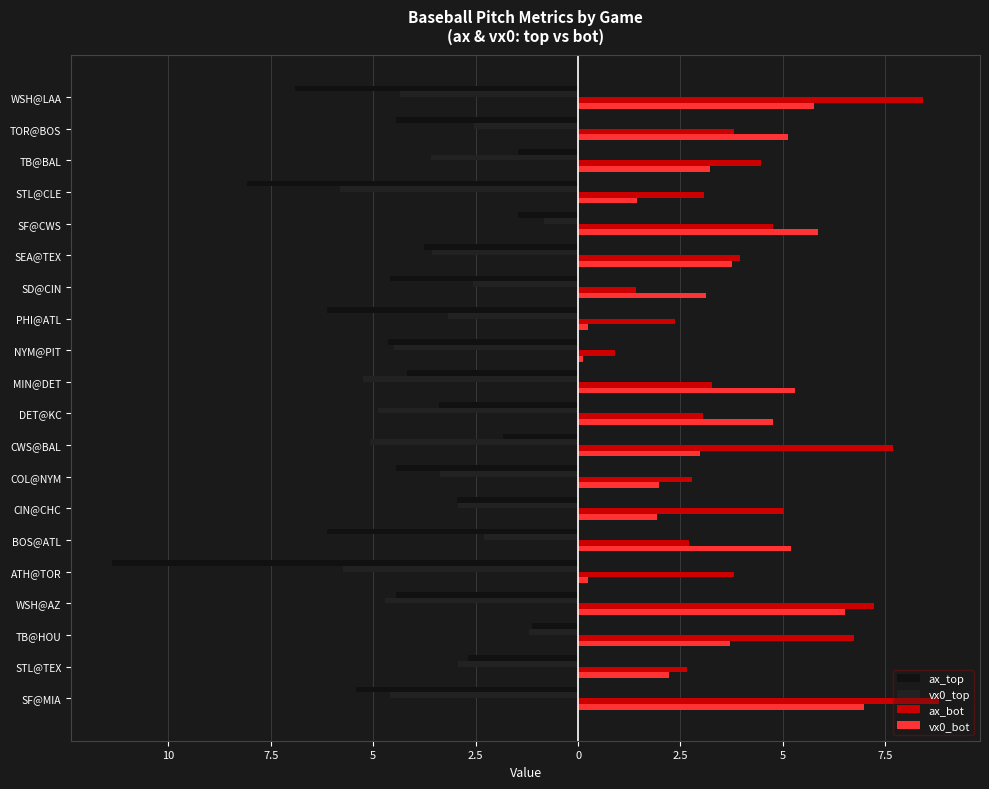

Which series has the largest total across all categories?

ax_bot